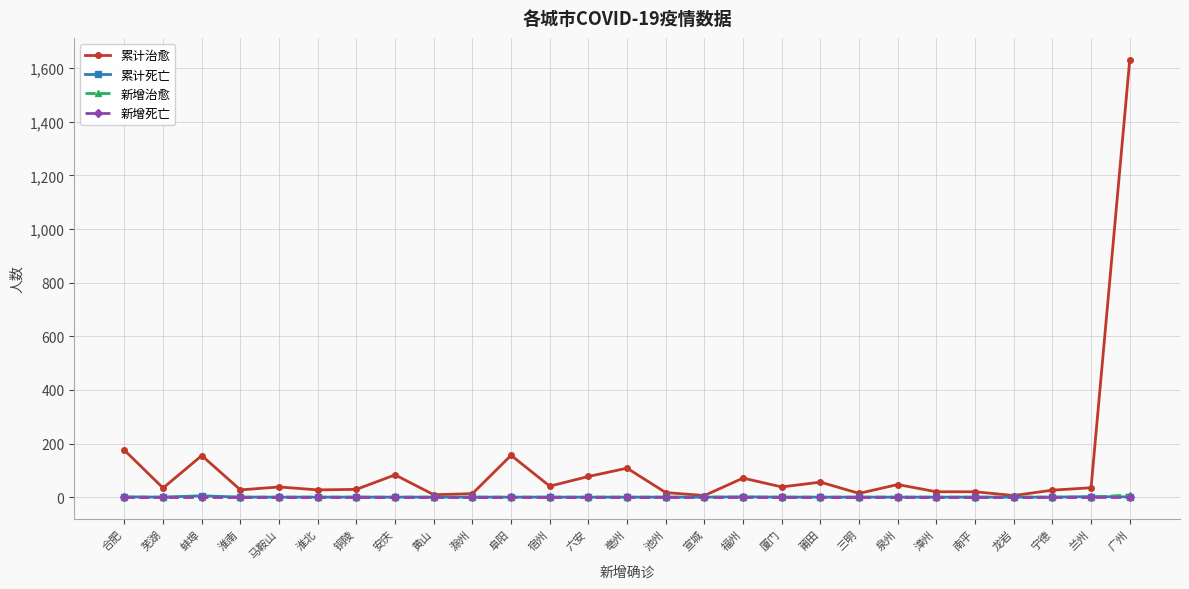

Does the chart display data point markers on the line(s)?

Yes